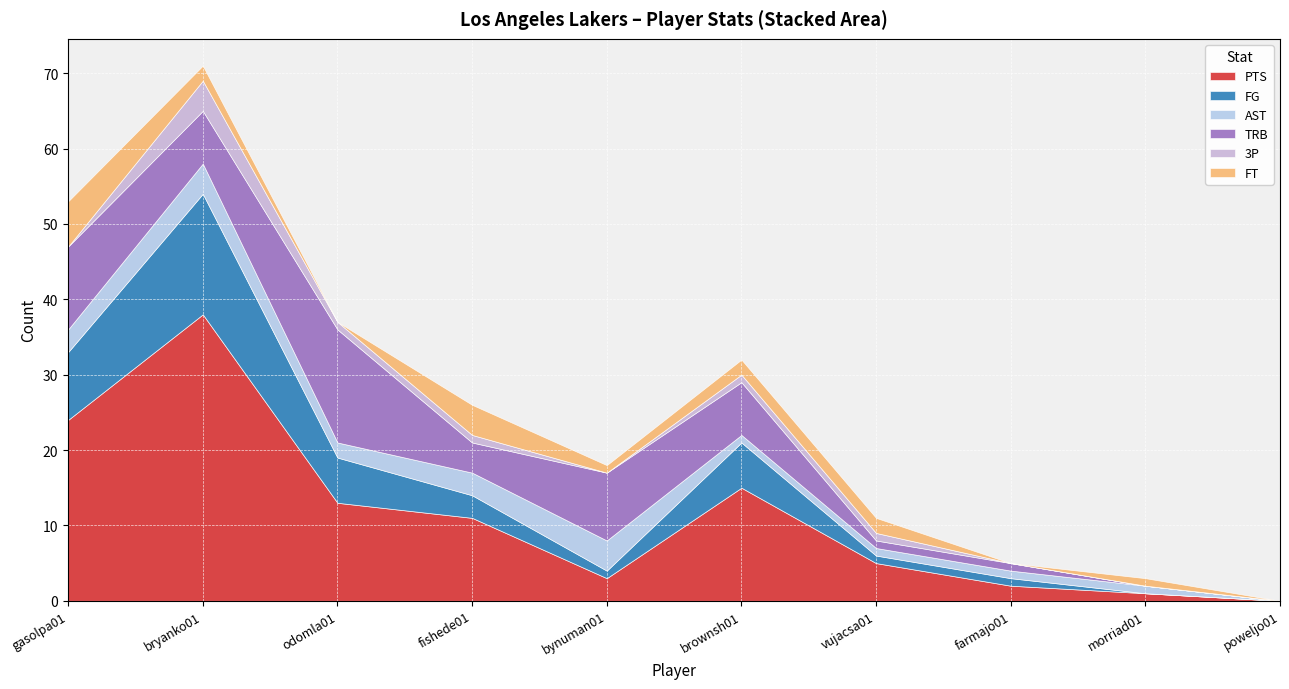

At which label is 3P closest to 2?

odomla01